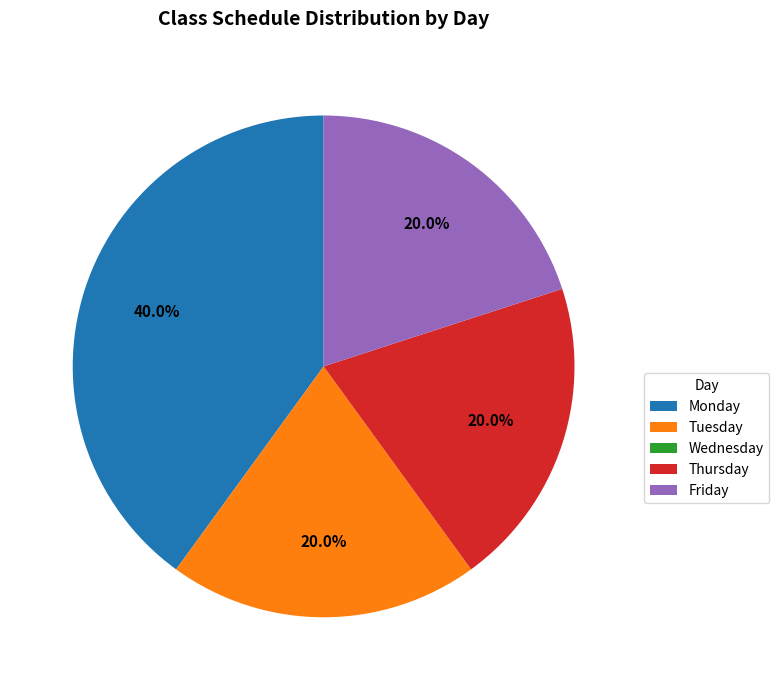

To the nearest percent, what percentage of the pie is Thursday?

20%